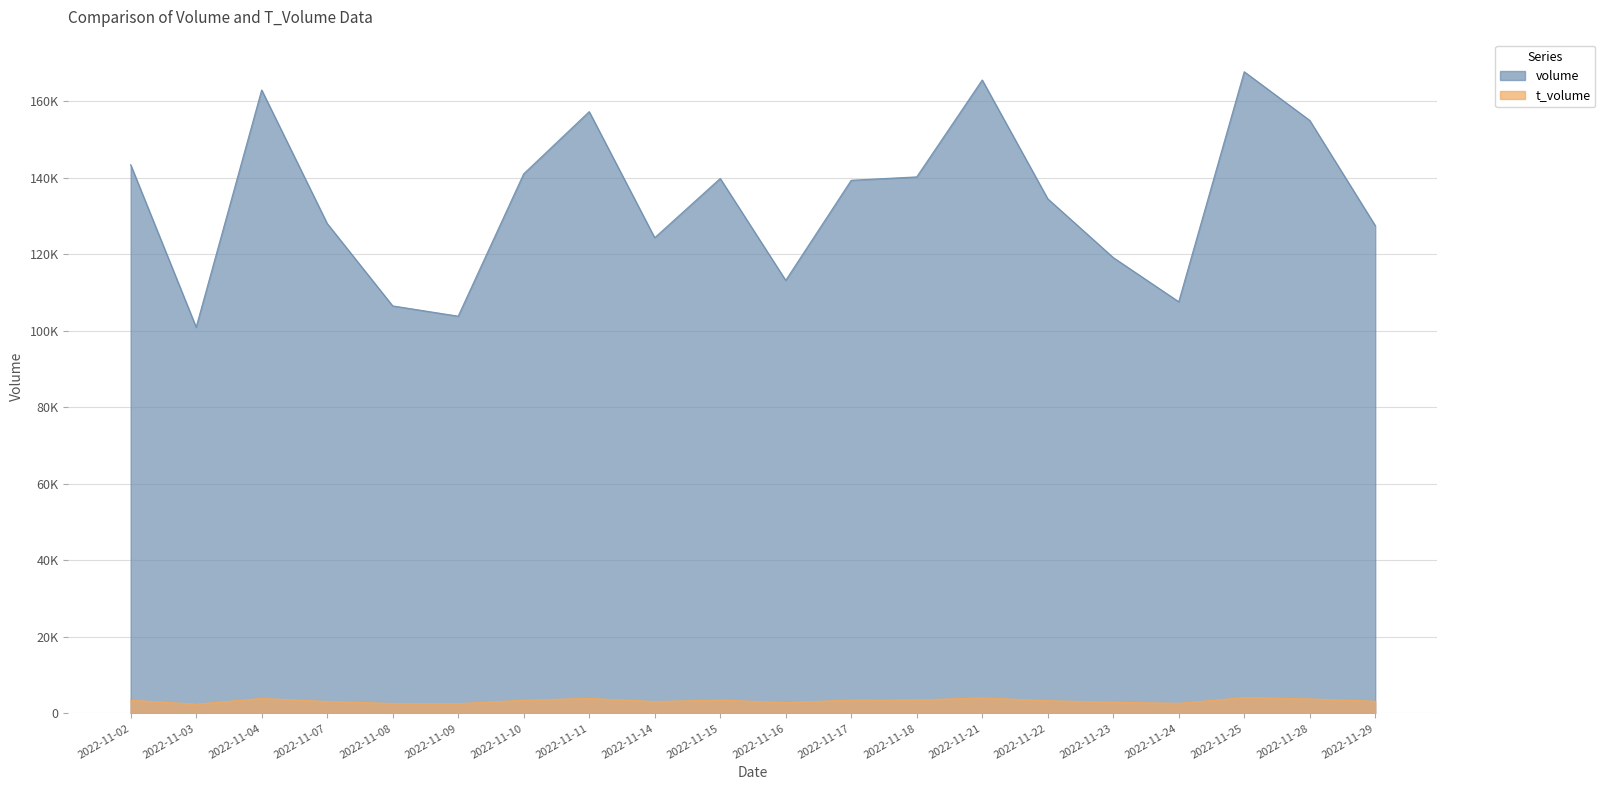

Which series has the largest total across all categories?

volume